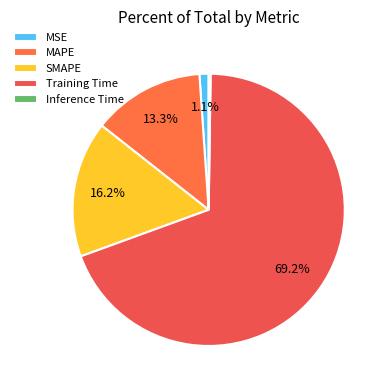

How many slices are in this pie chart?

5